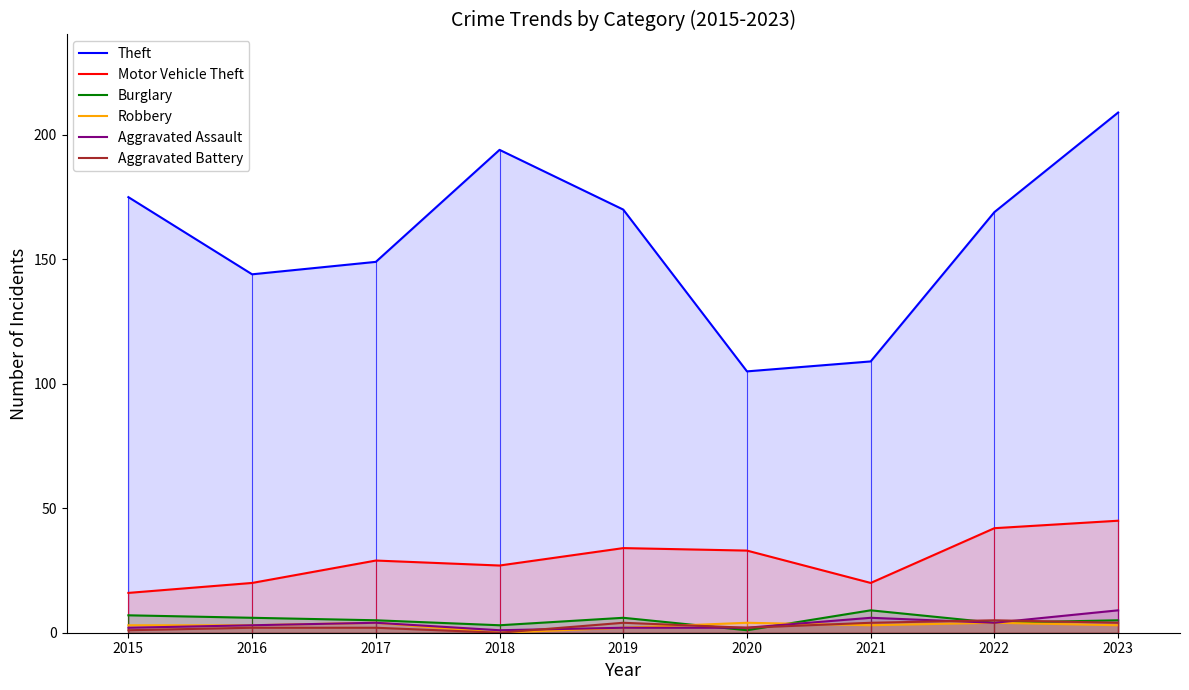

Which series ends up on top after the final intersection of Aggravated Assault and Robbery?

Aggravated Assault